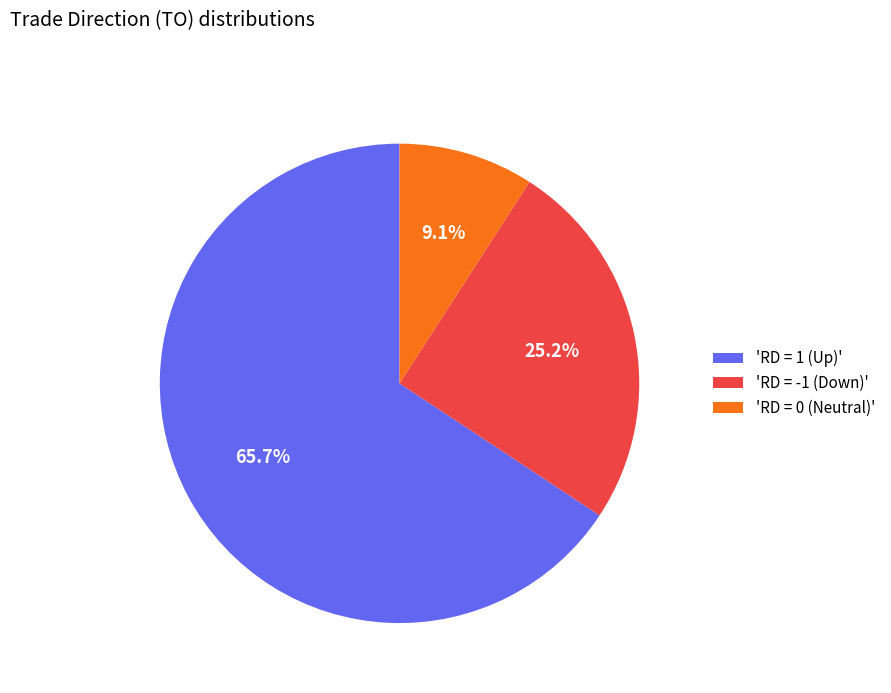

Is there a majority slice in this chart?

Yes